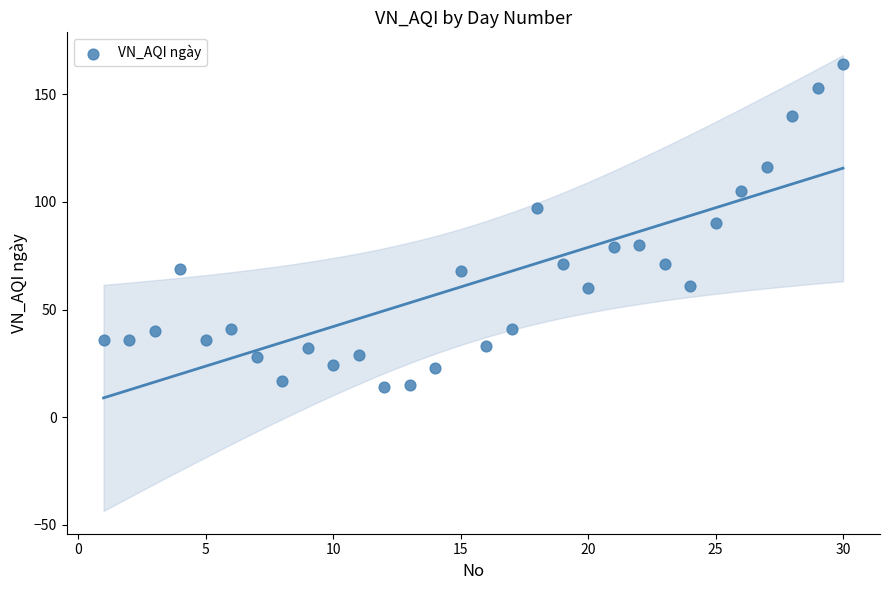

What is the range of Y values (max minus min)?

150